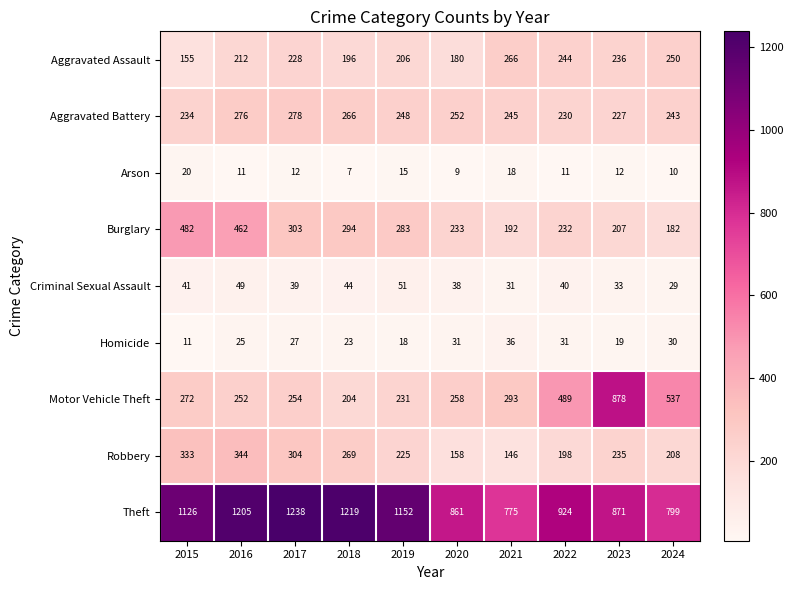

At which label is Burglary closest to 332?

2017